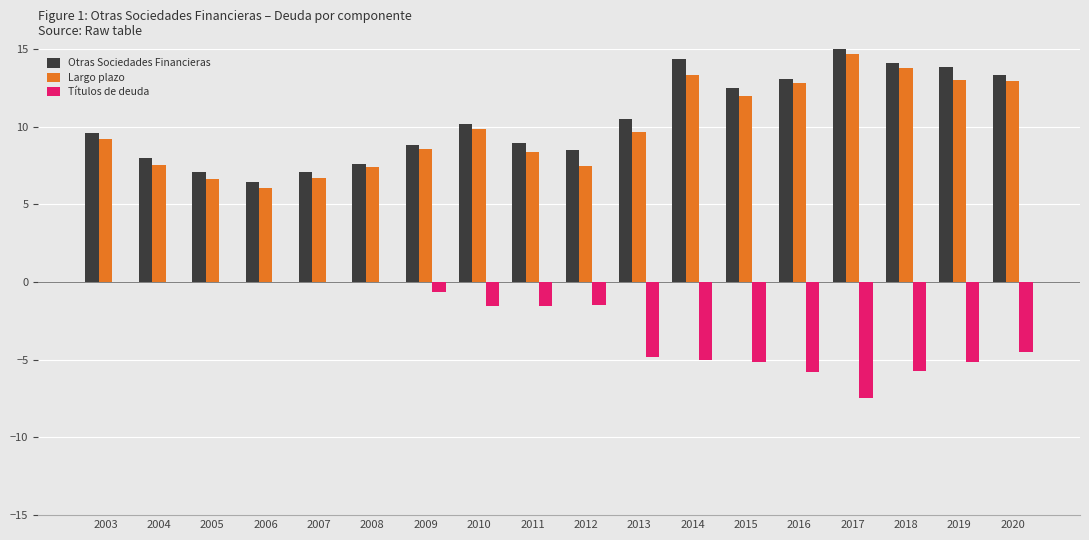

What is the greatest value displayed?

15.0